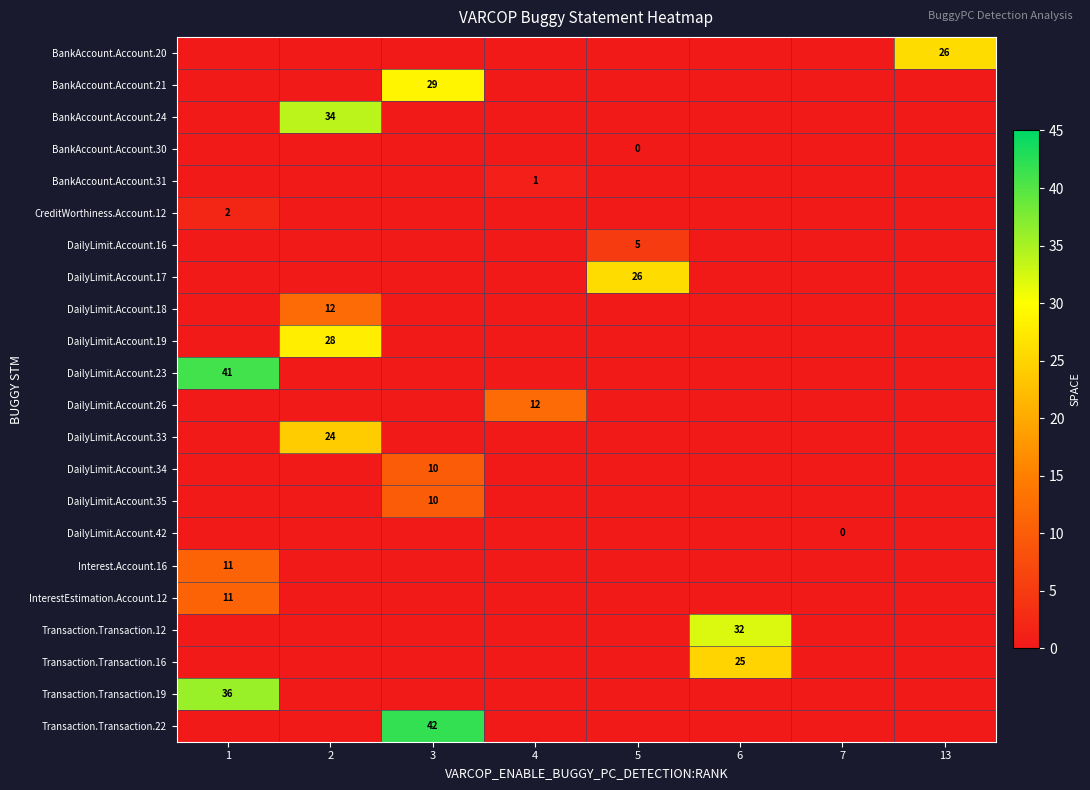

The BankAccount.Account.31 series shows 2 at 4. True or false?

False